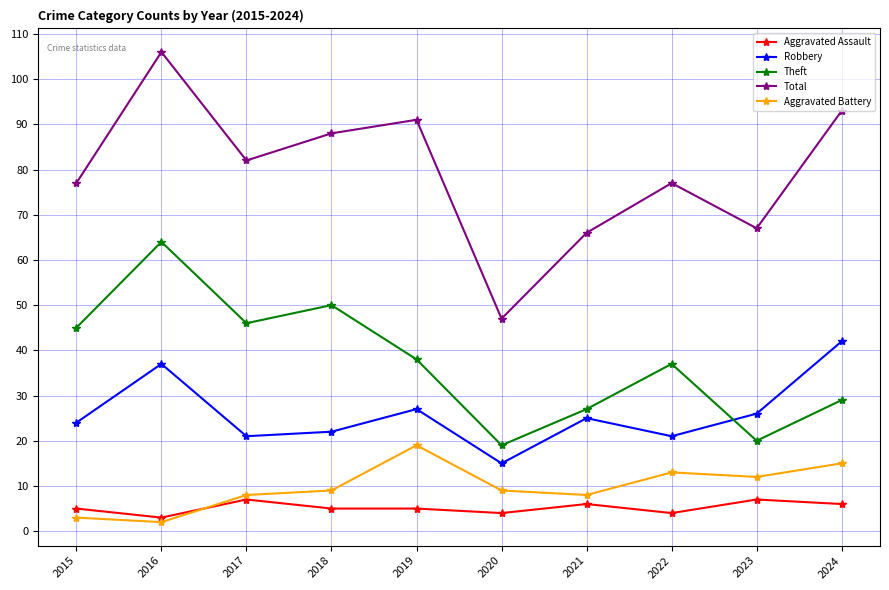

Which series has the widest spread of values?

Total